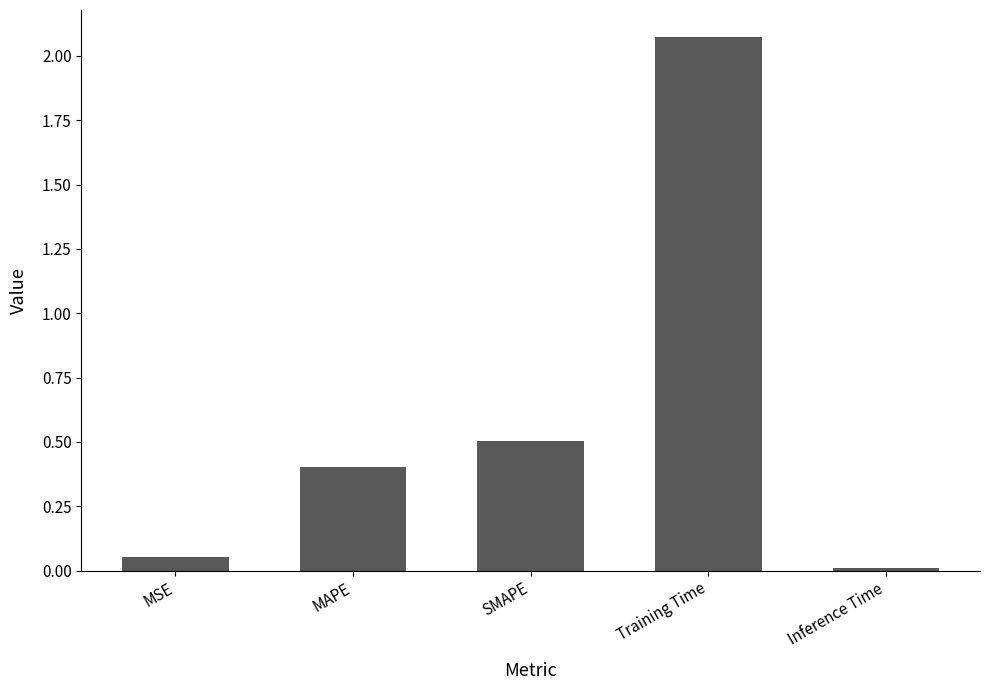

What is the sum of all values?

3.0